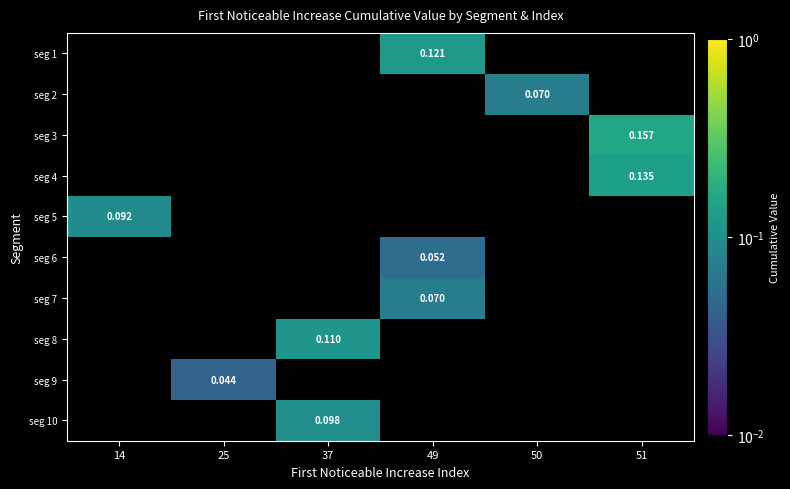

How many positive values does the seg 9 series have?

1